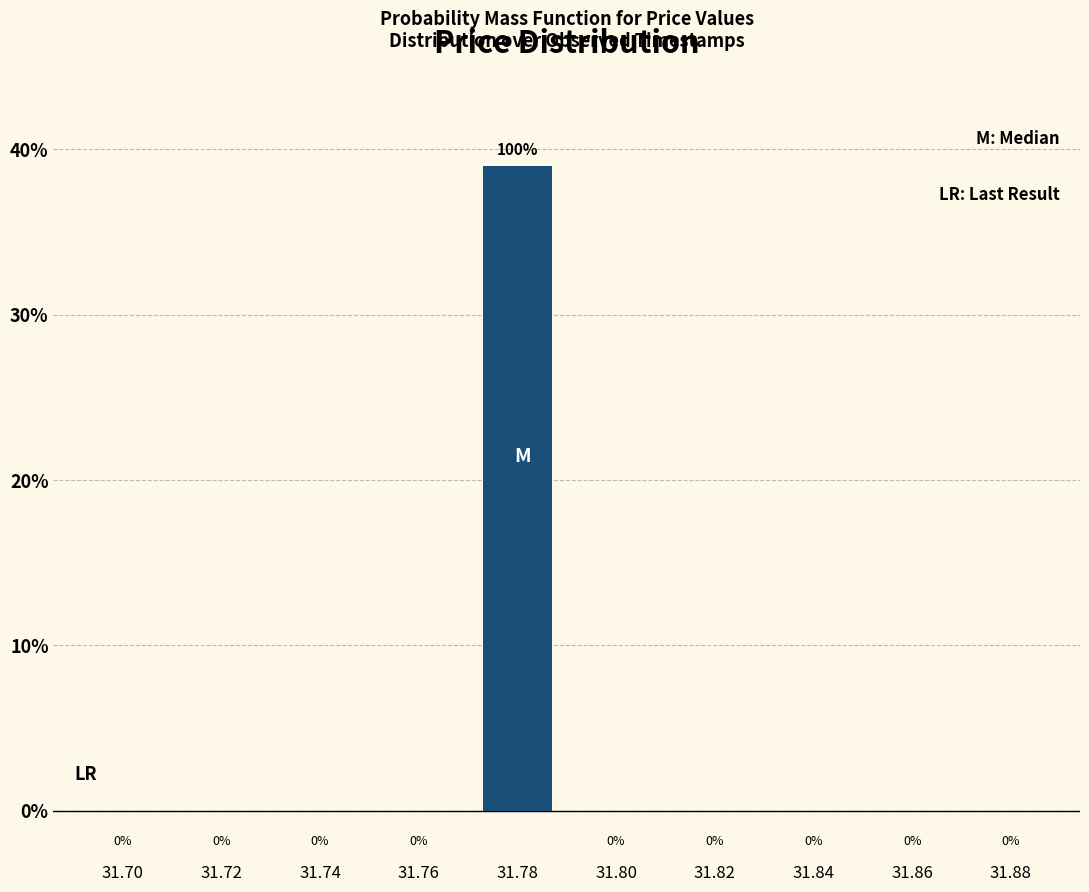

Reading left to right, what are all the values shown in this chart?

31.70=0	31.72=0	31.74=0	31.76=0	31.78=39	31.80=0	31.82=0	31.84=0	31.86=0	31.88=0